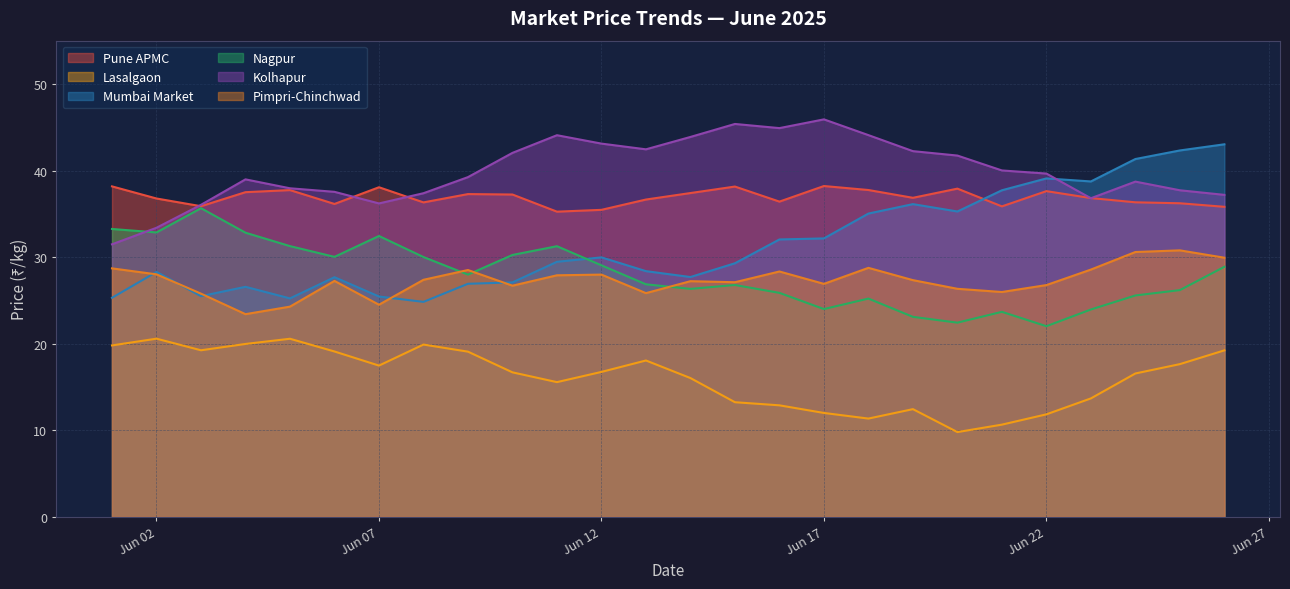

The Kolhapur series shows 36.2 at Jun 07. True or false?

True